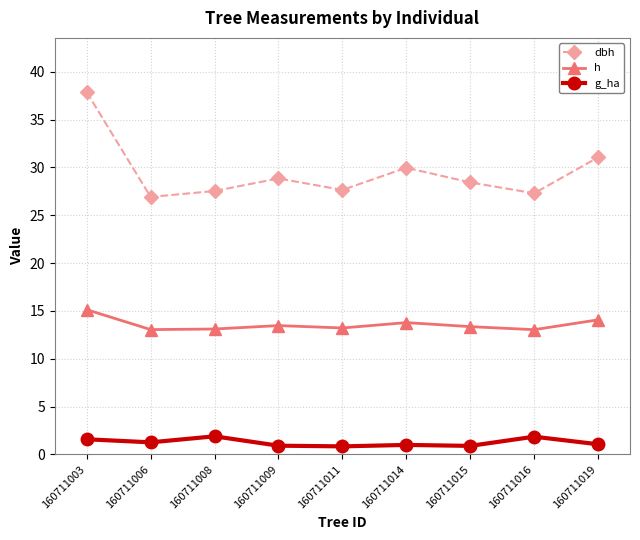

What are all the series names shown in the legend?

dbh, h, g_ha